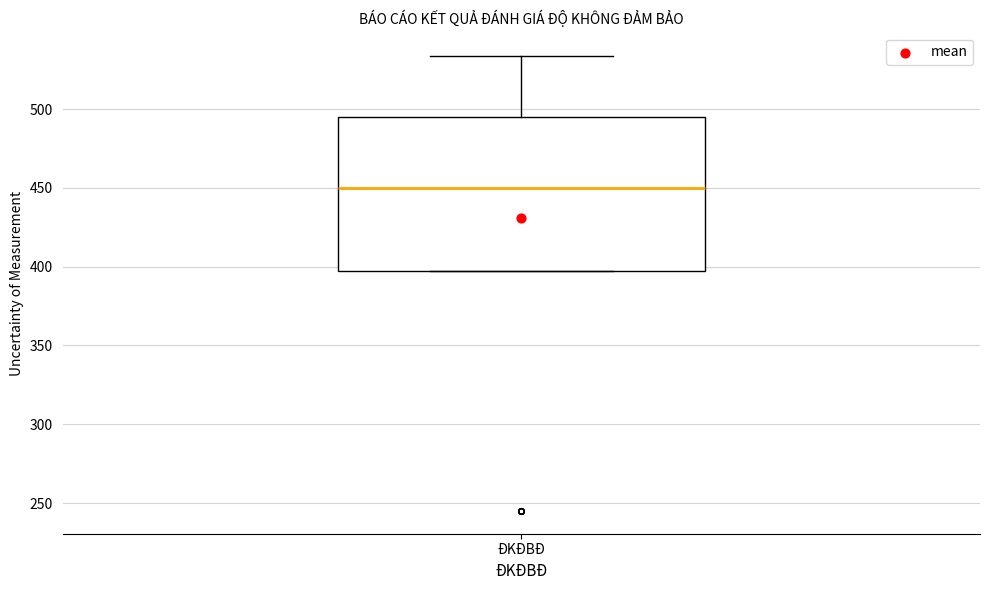

Transcribe this box plot: give where the median line is, the range the box spans, and where the two whiskers end, as read against the y-axis. The values are not printed on the chart, so give them approximately, as read against the axis.

median 450, box 395 to 495, whiskers 395 to 535